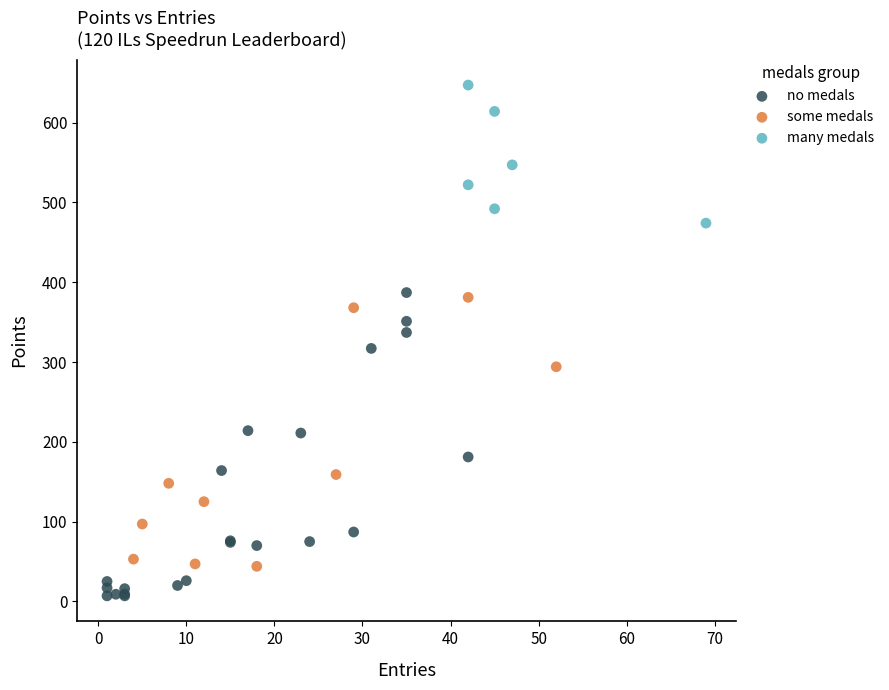

Which series reaches the minimum Y coordinate?

no medals